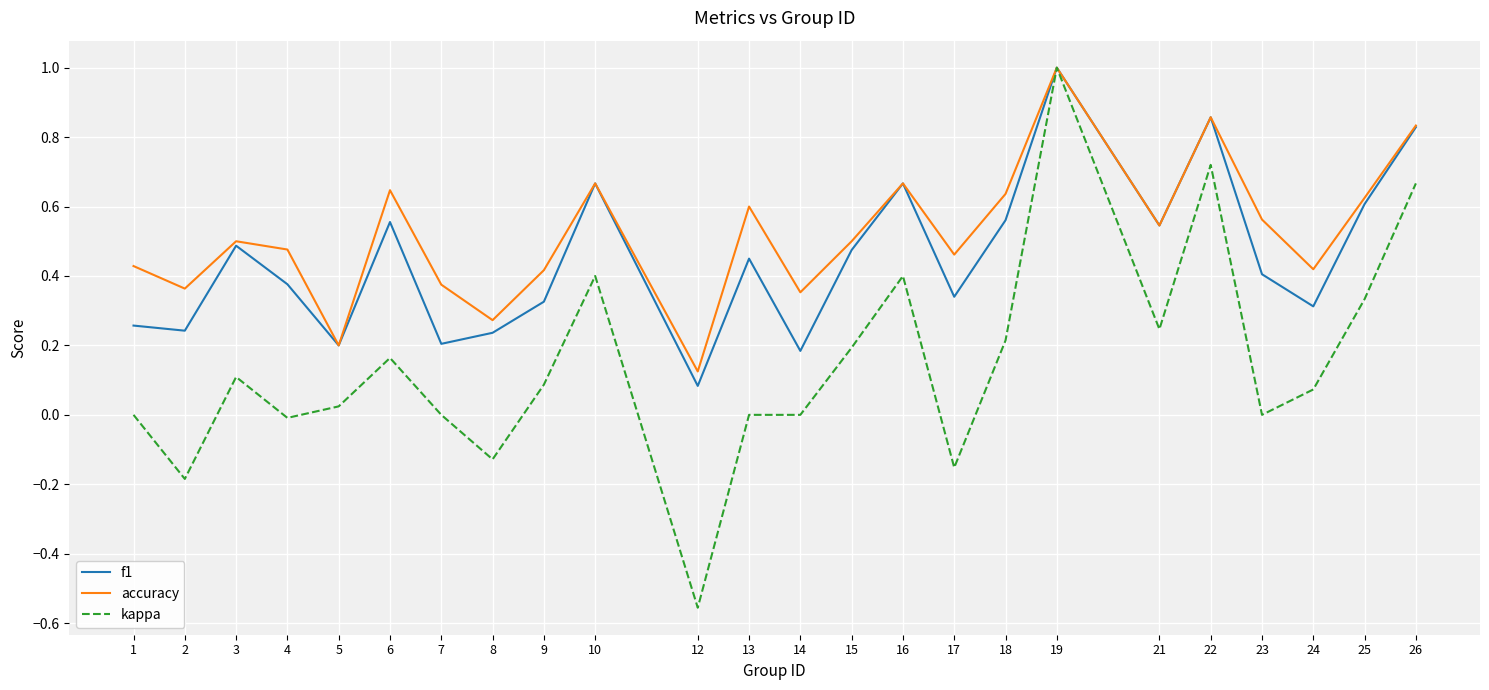

Where is the first local maximum for kappa?

3